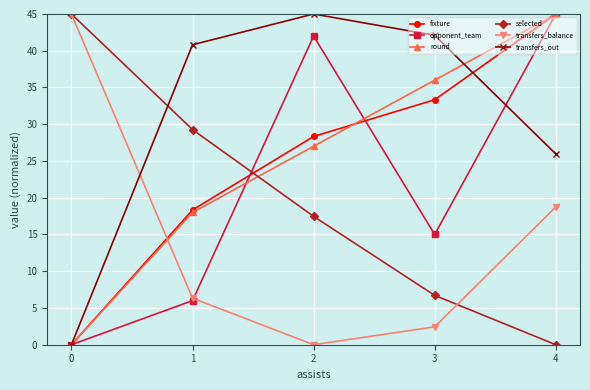

True or false: round and transfers_balance intersect in this chart.

True